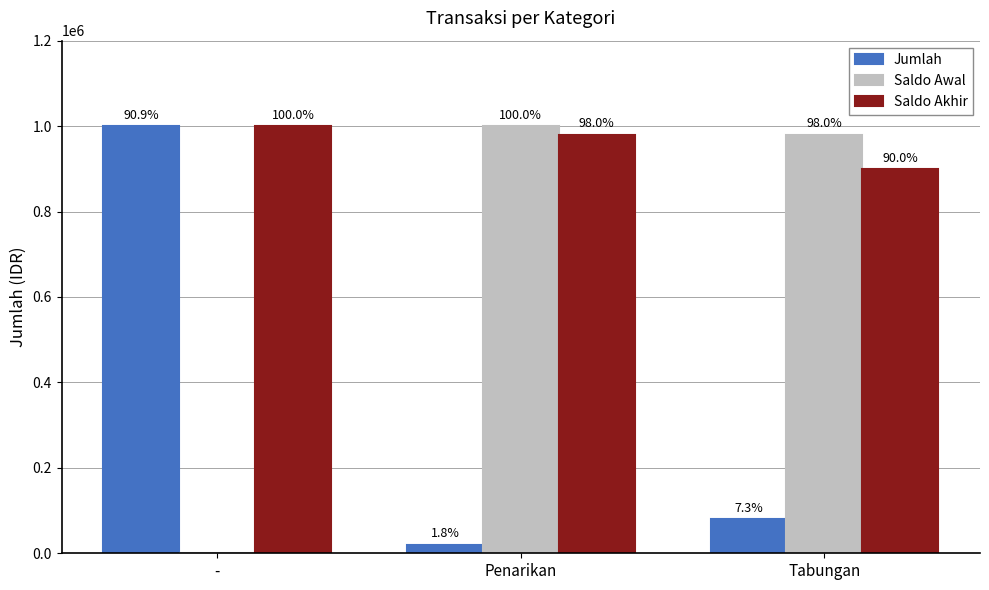

What is the label of the 2nd bar from the left?

Penarikan